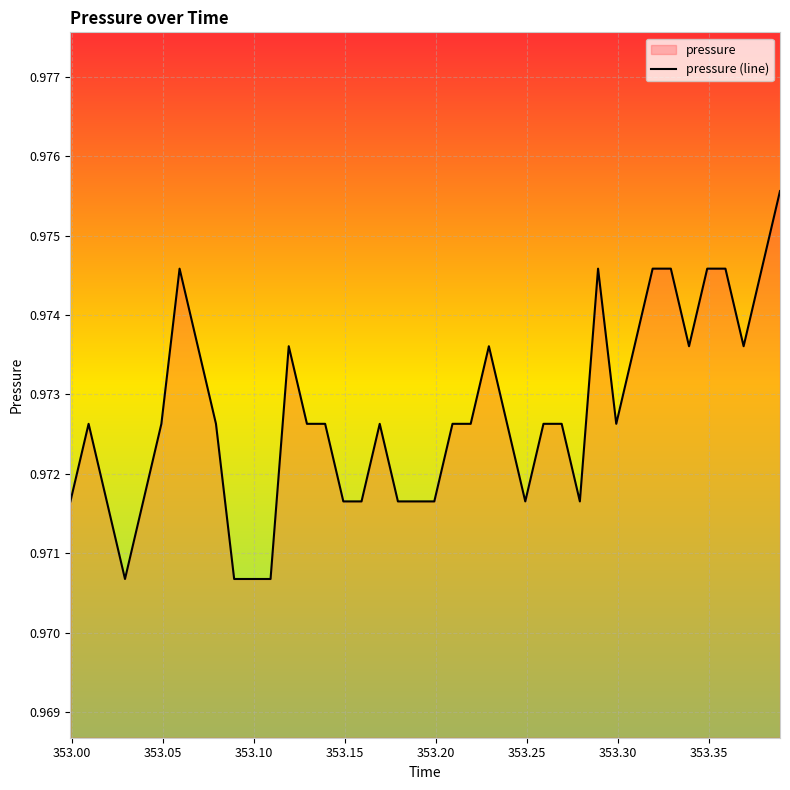

Reading right to left, what are all the values shown in this chart?

1.0	1.0	1.0	1.0	1.0	1.0	1.0	1.0	1.0	1.0	1.0	1.0	1.0	1.0	1.0	1.0	1.0	1.0	1.0	1.0	1.0	1.0	1.0	1.0	1.0	1.0	1.0	1.0	1.0	1.0	1.0	1.0	1.0	1.0	1.0	1.0	1.0	1.0	1.0	1.0